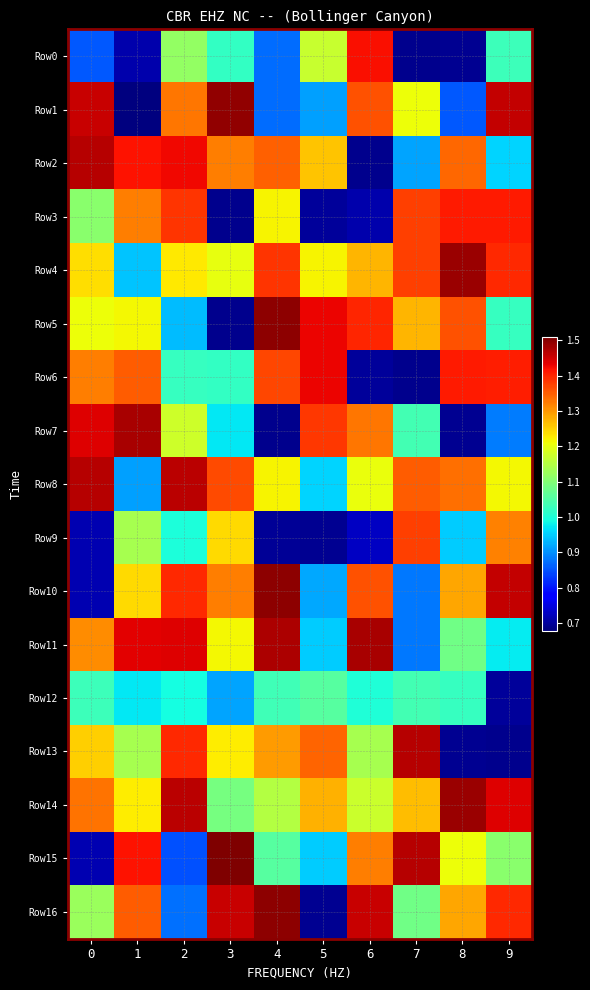

What is the maximum value shown in the chart?

1.5